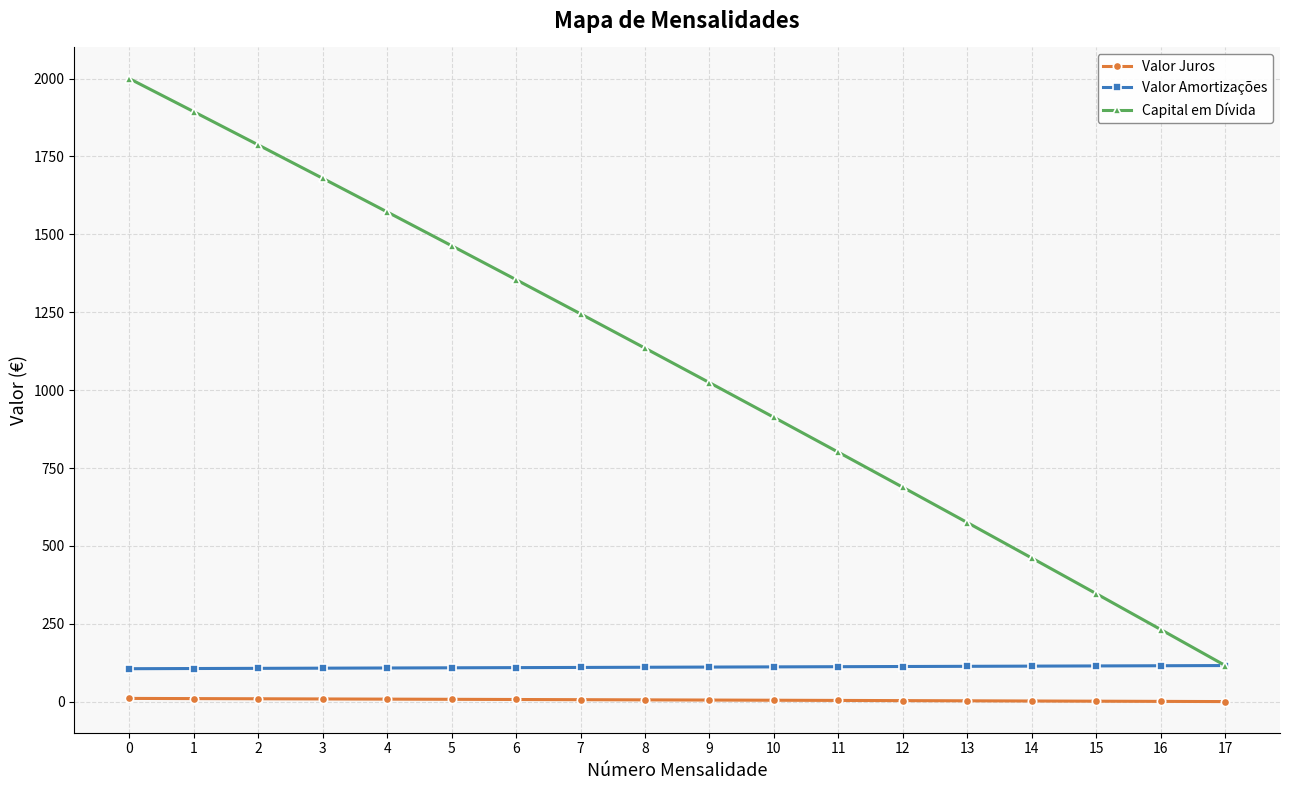

True or false: Valor Amortizações and Valor Juros cross at least once.

False